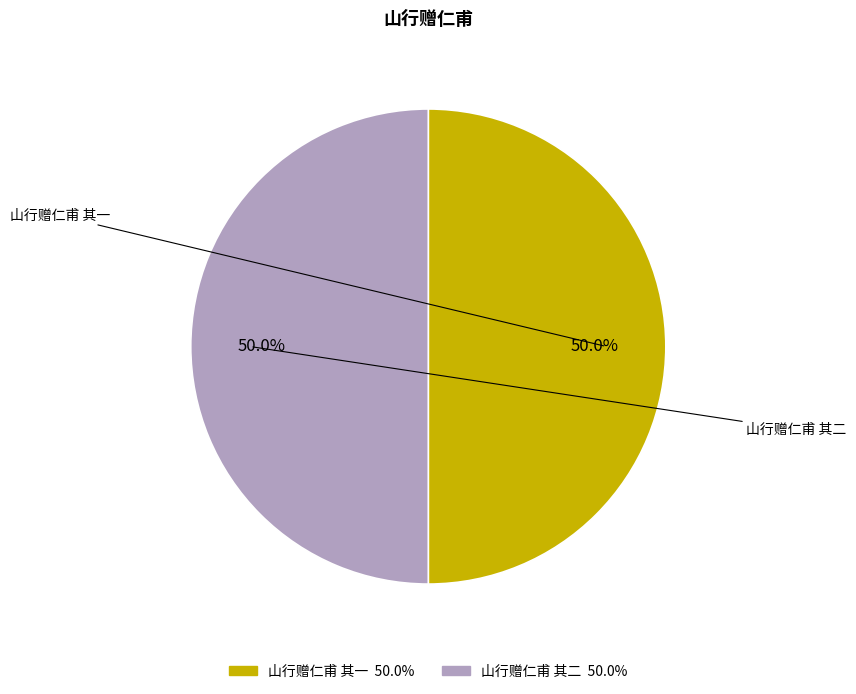

What is the ratio of the value at 山行赠仁甫 其二 to the value at 山行赠仁甫 其一?

1.0